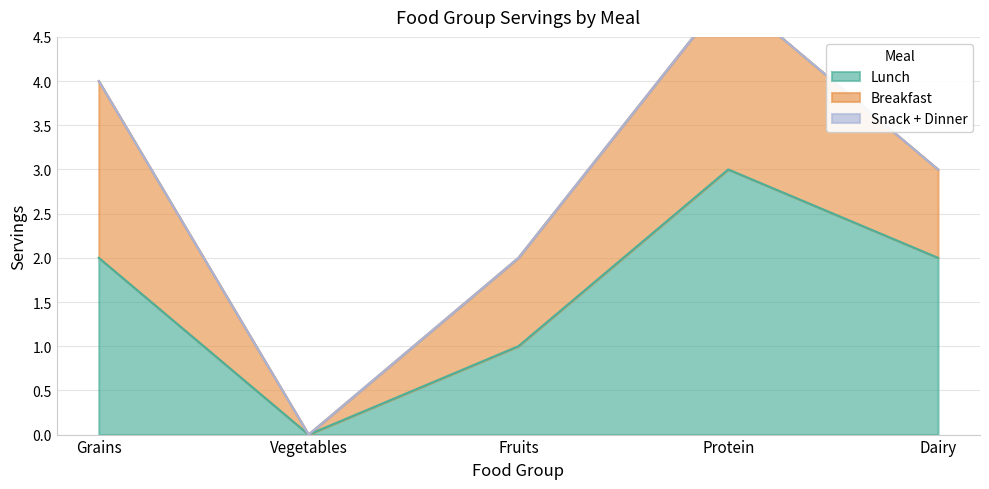

List the labels in order of Breakfast value, largest first.

Grains, Protein, Fruits, Dairy, Vegetables